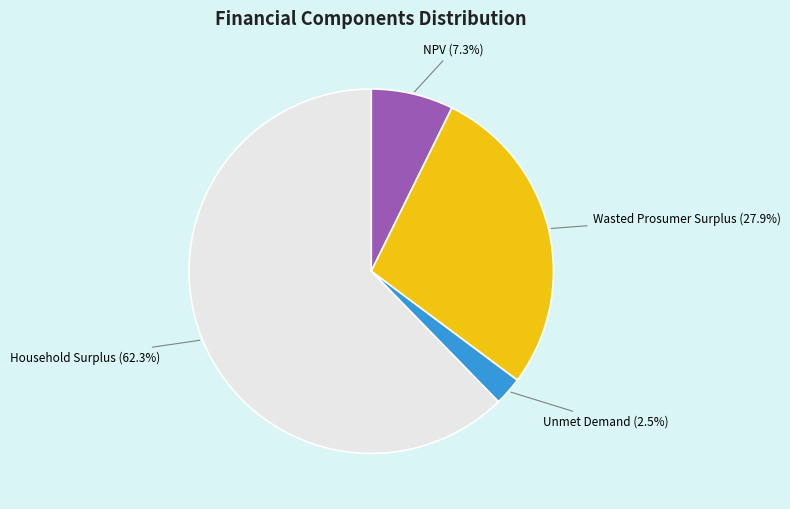

Is there any slice that represents more than half of the pie?

Yes